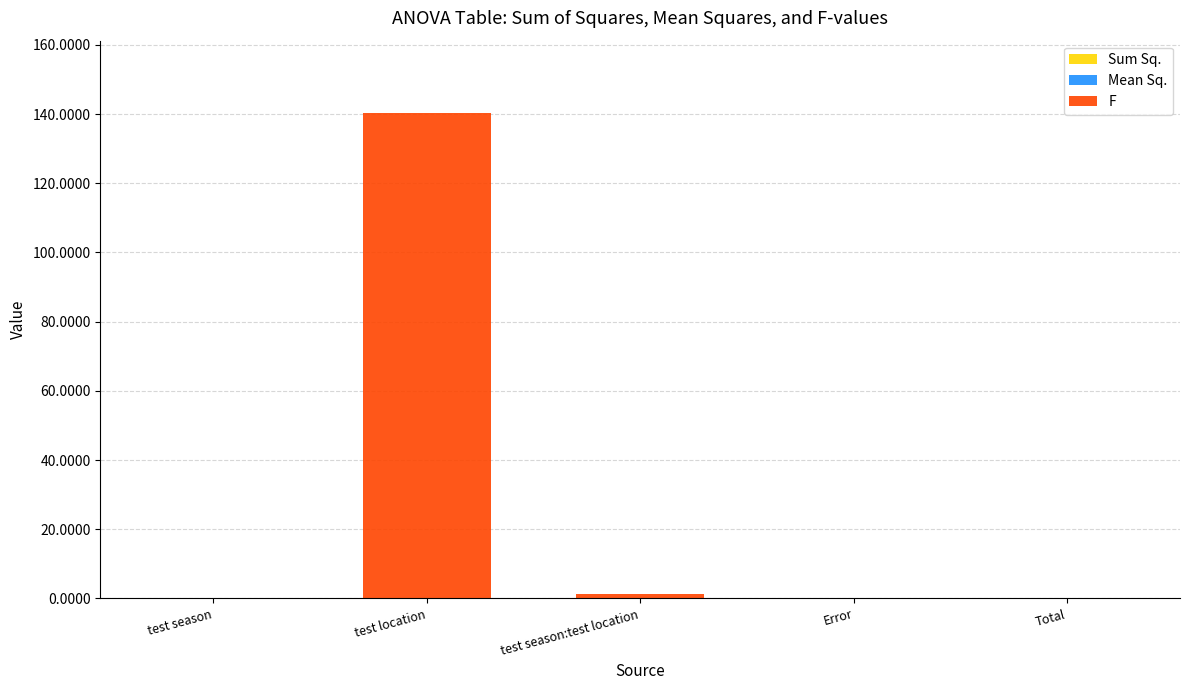

What is the difference between the maximum and minimum values in the Mean Sq. series?

0.1